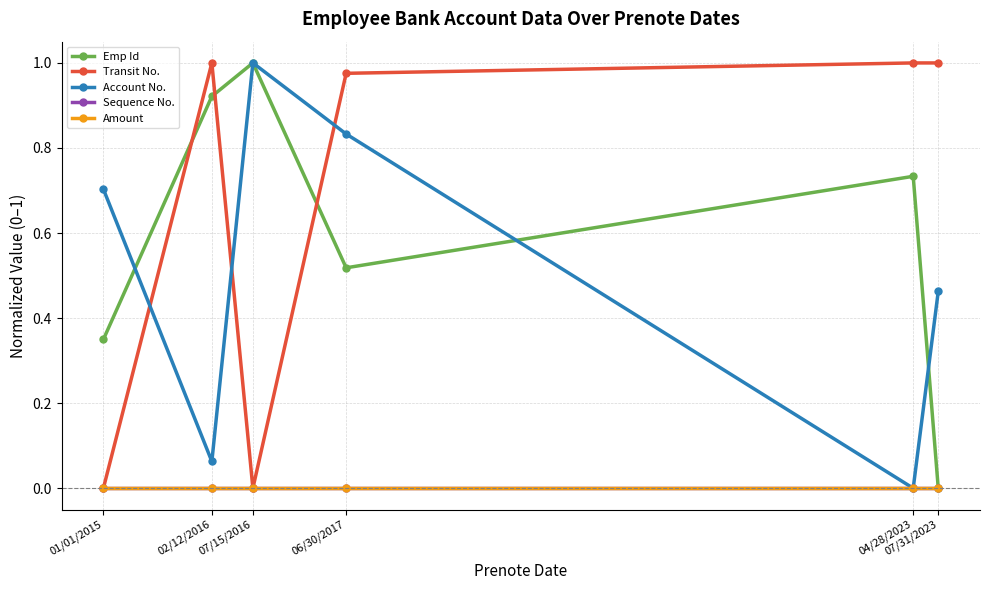

Is this an area chart (filled region under the line)?

No